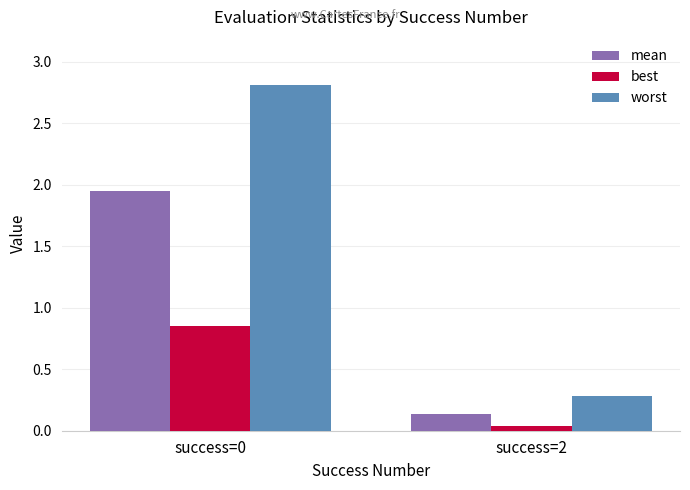

Are the bars grouped side by side (vs. stacked)?

Yes